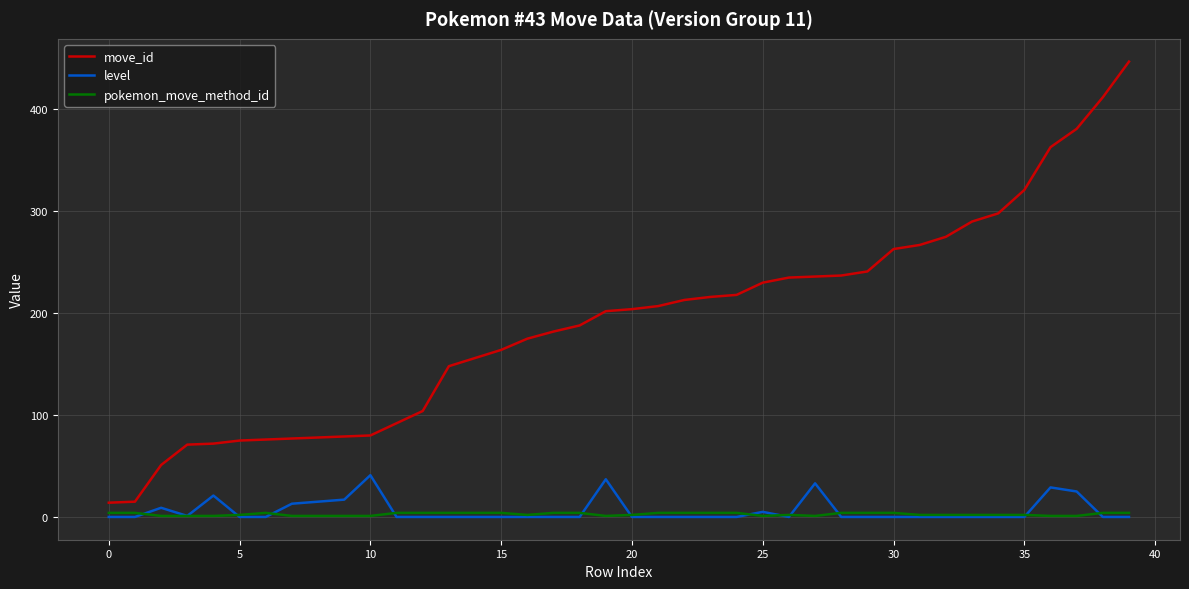

Which series has the widest spread of values?

move_id